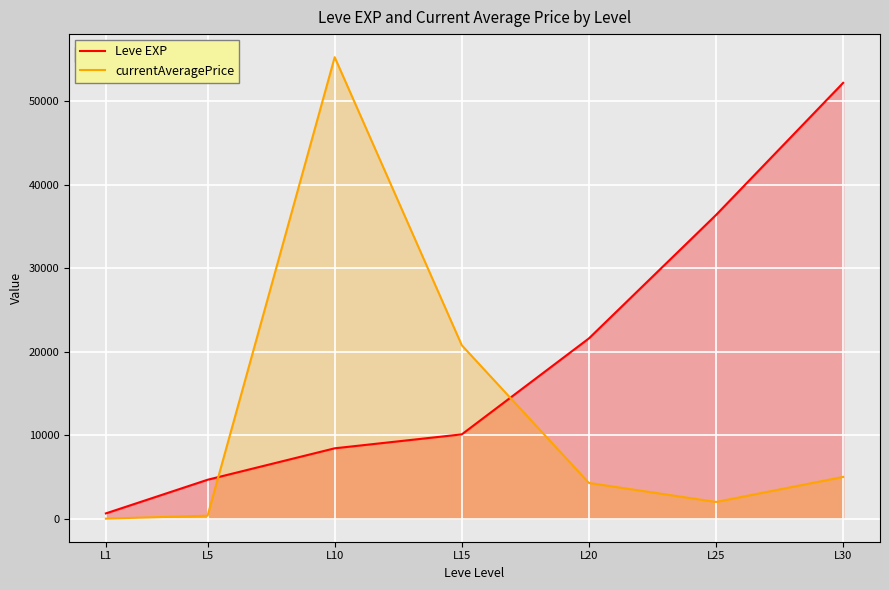

What is the sum of all currentAveragePrice values?

87704.7